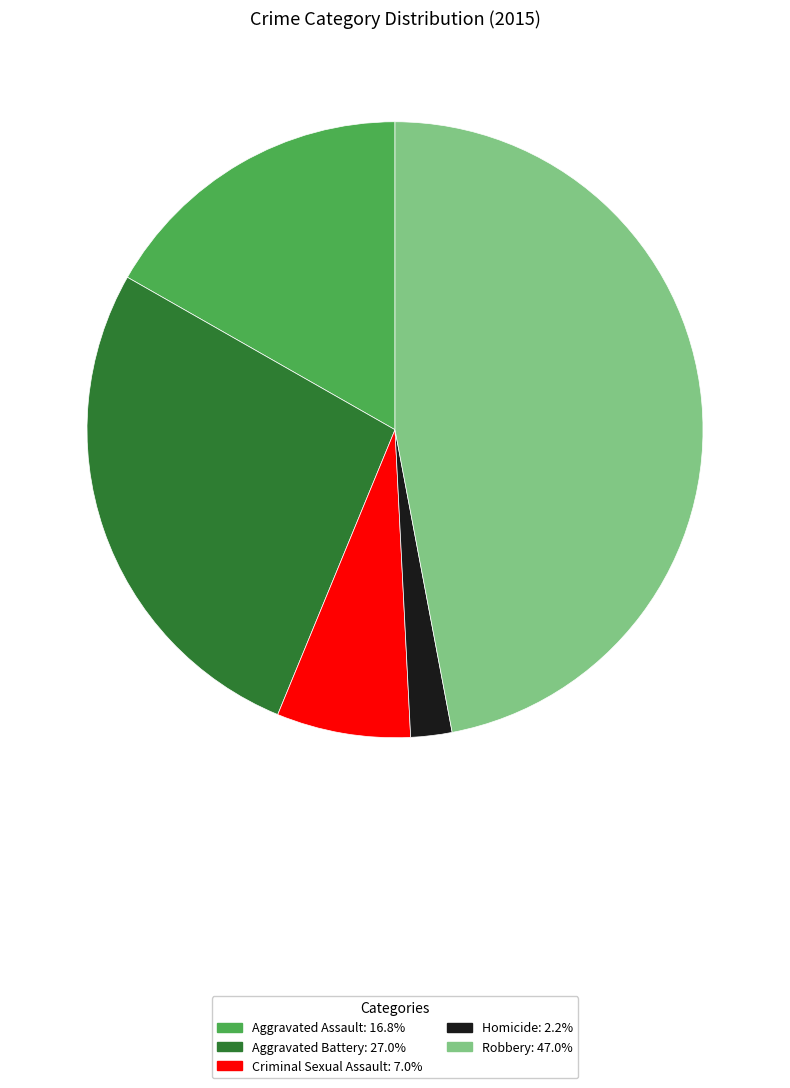

Combined, do Criminal Sexual Assault and Aggravated Battery account for over 50%?

No